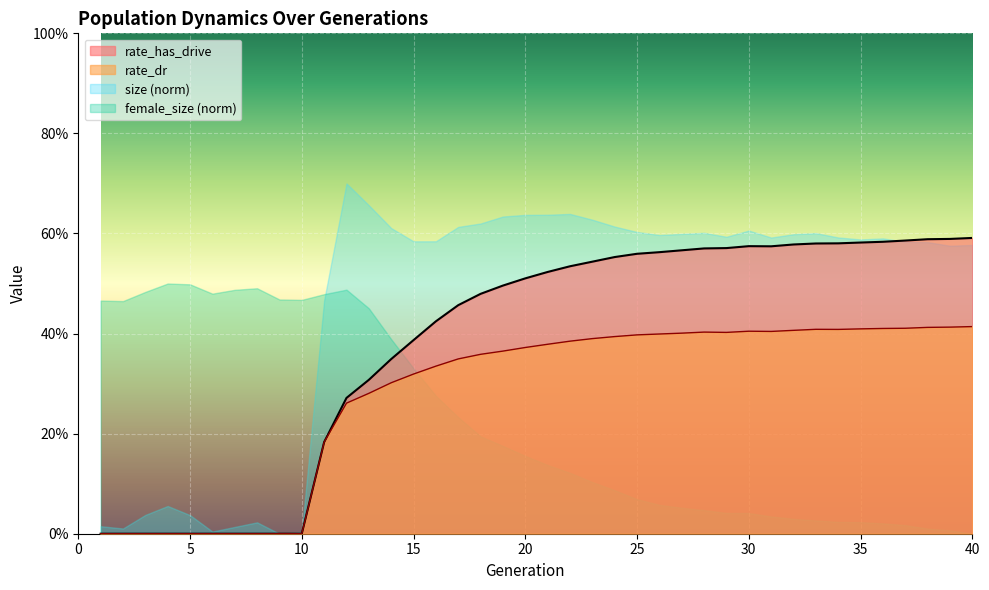

How many interior local peaks does the rate_has_drive series have?

1